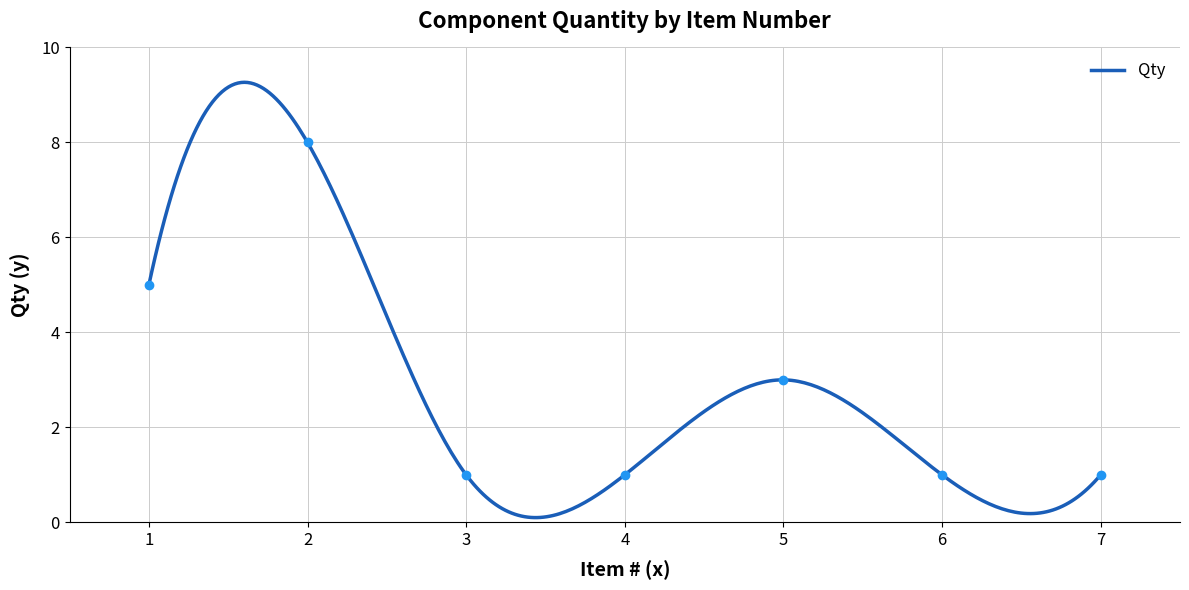

At which label is the value closest to 4?

1.0